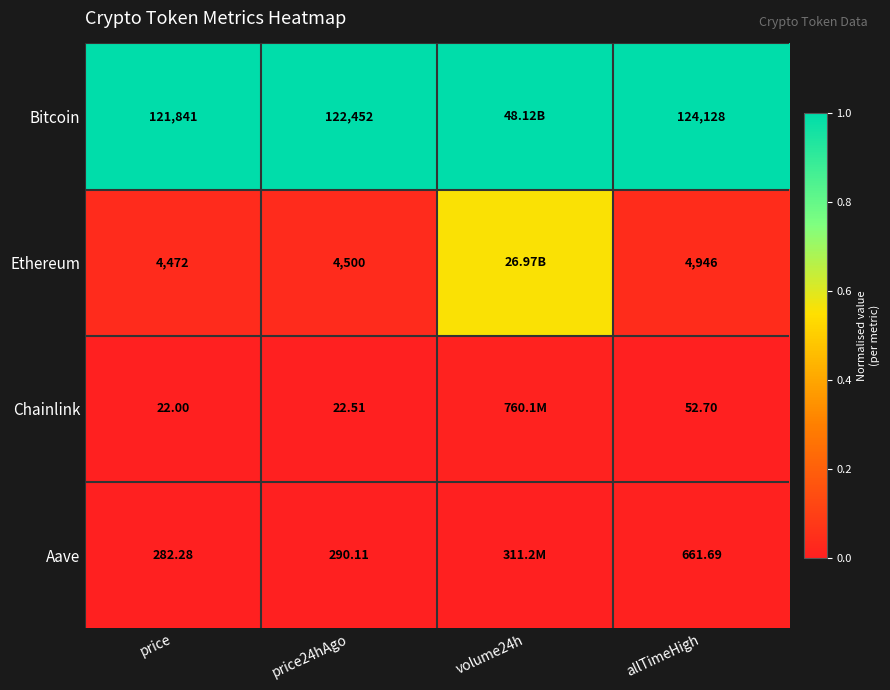

Which series changed the most between price and price24hAgo?

Bitcoin